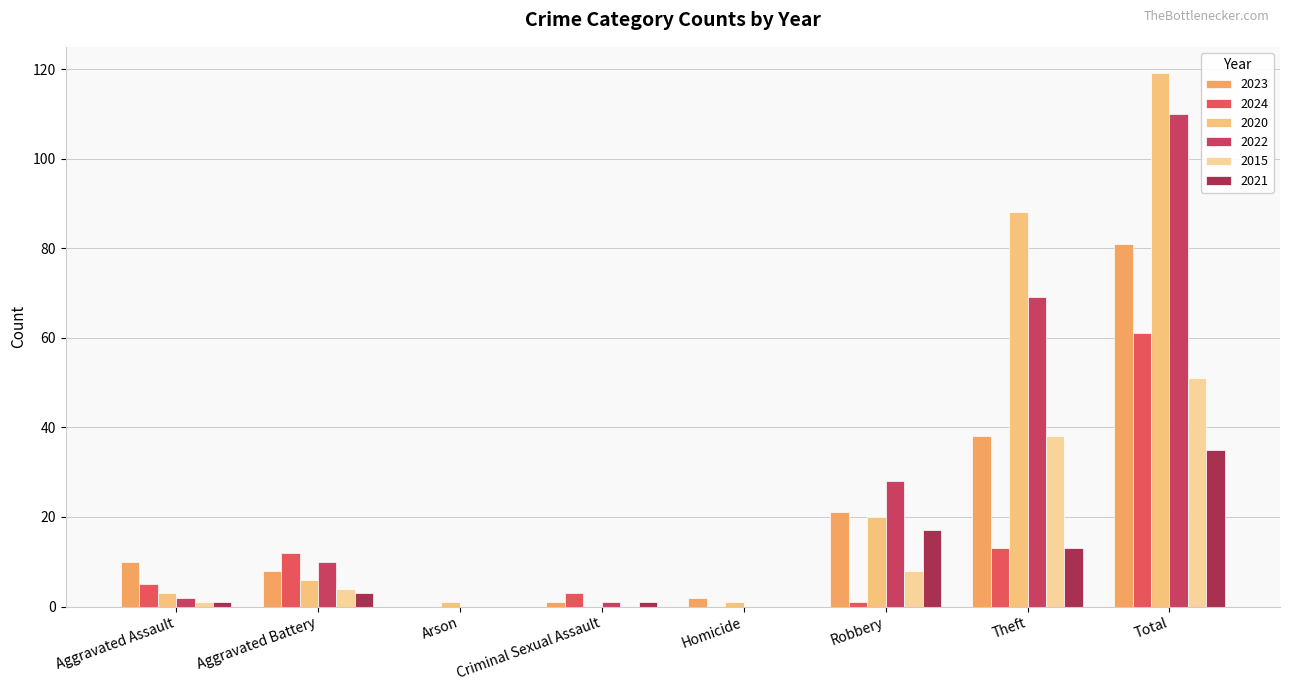

True or false: 2023 has a value of 8 at Aggravated Battery.

True